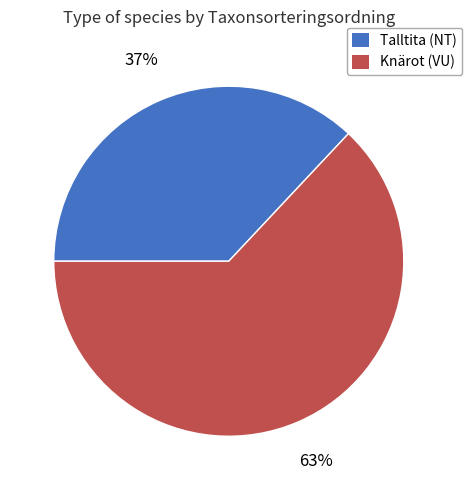

Is Talltita (NT) the majority of the pie?

No